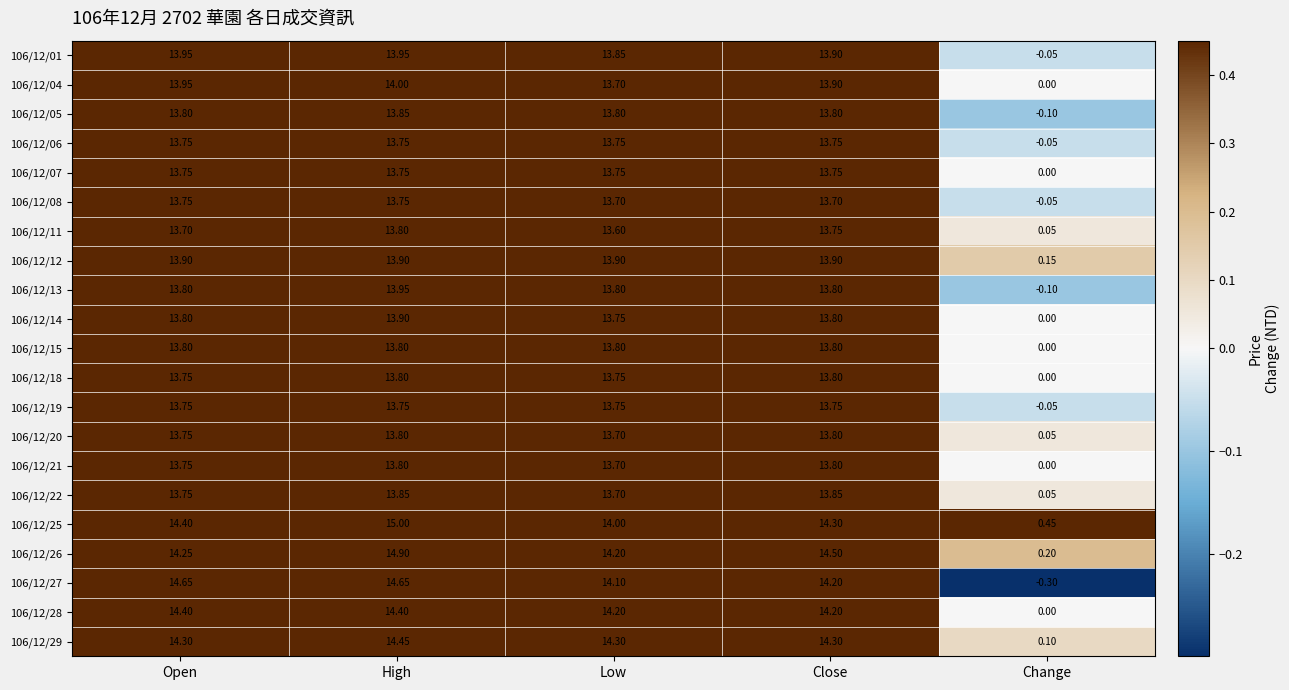

How many data points does each series have?

5